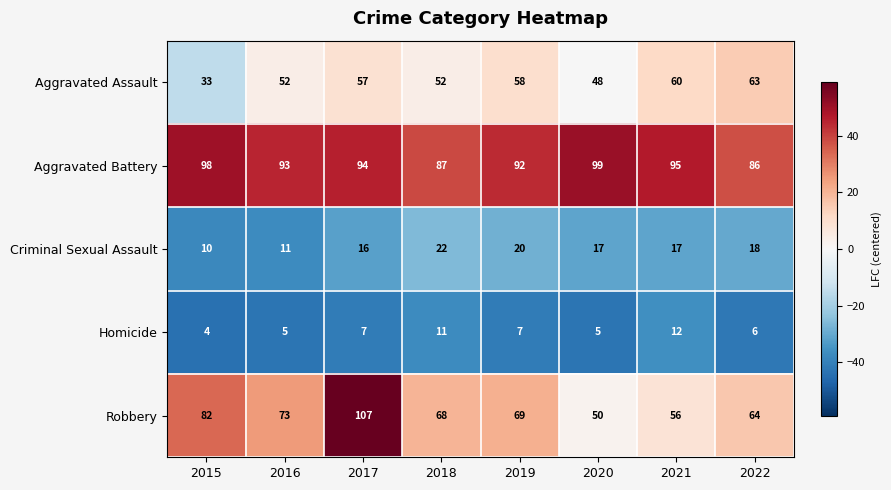

What is the sum of the Aggravated Assault values at 2018 and 2015?

85